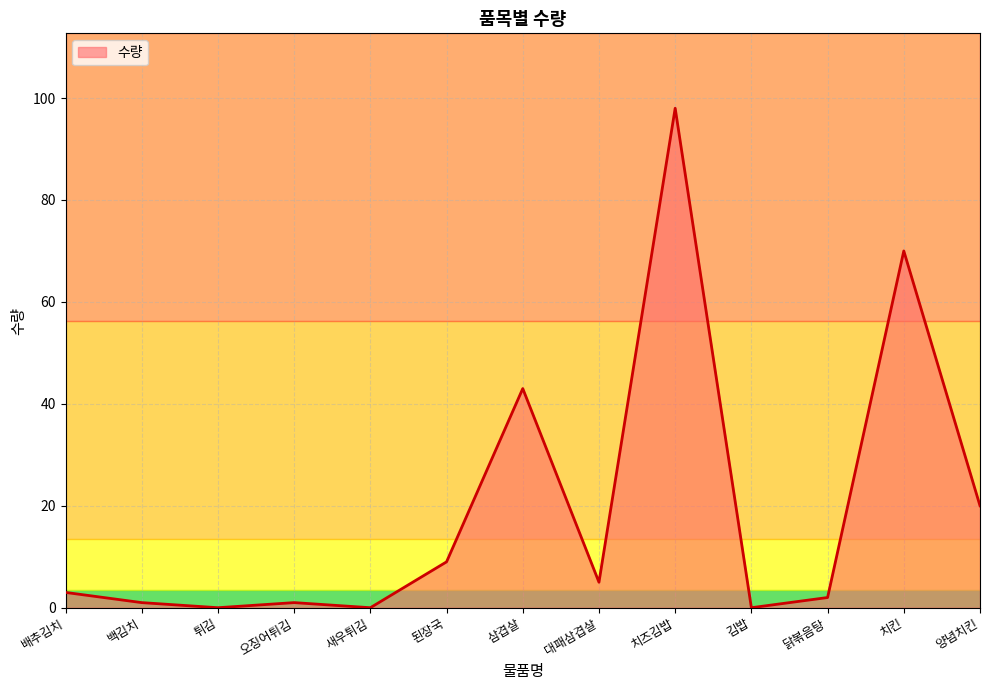

Reading right to left, list all the values displayed in this chart.

양념치킨=20	치킨=70	닭볶음탕=2	김밥=0	치즈김밥=98	대패삼겹살=5	삼겹살=43	된장국=9	새우튀김=0	오징어튀김=1	튀김=0	백김치=1	배추김치=3